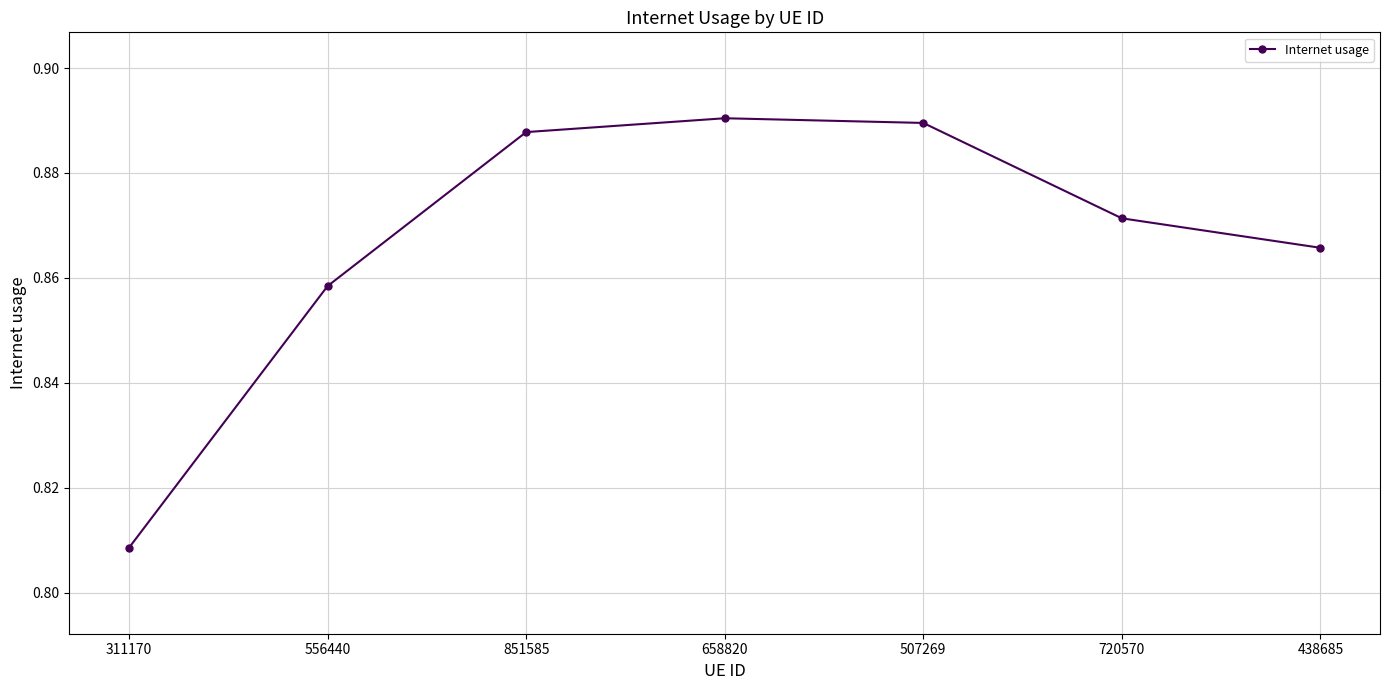

What position from the right is 507269?

3